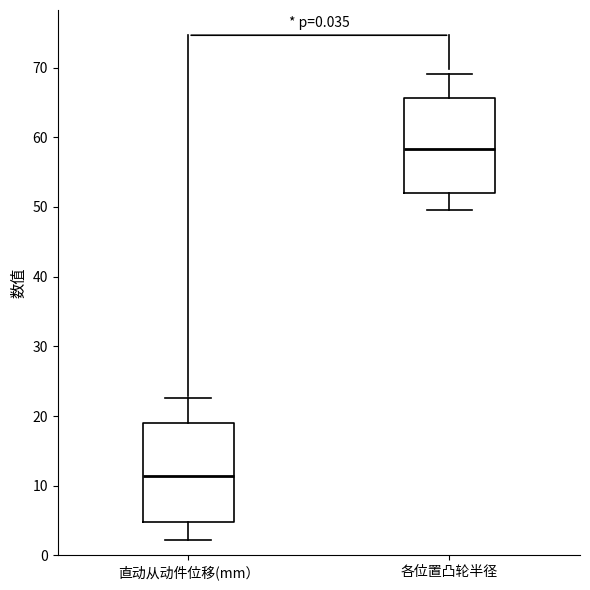

Reading left to right, transcribe this box plot: for each box, give where its median line is, the range the box spans, and where its two whiskers end, as read against the y-axis. The values are not printed on the chart, so give them approximately, as read against the axis.

直动从动件位移(mm）: median 11, box 5 to 19, whiskers 2 to 23
各位置凸轮半径: median 58, box 52 to 66, whiskers 50 to 69